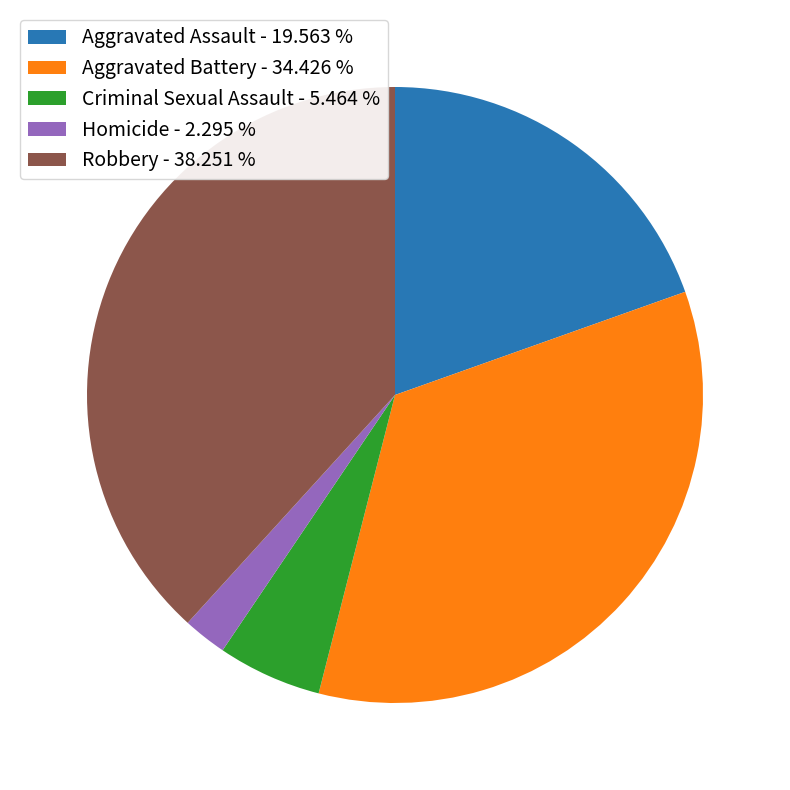

Which has a higher value, Aggravated Assault - 19.563 % or Aggravated Battery - 34.426 %?

Aggravated Battery - 34.426 %